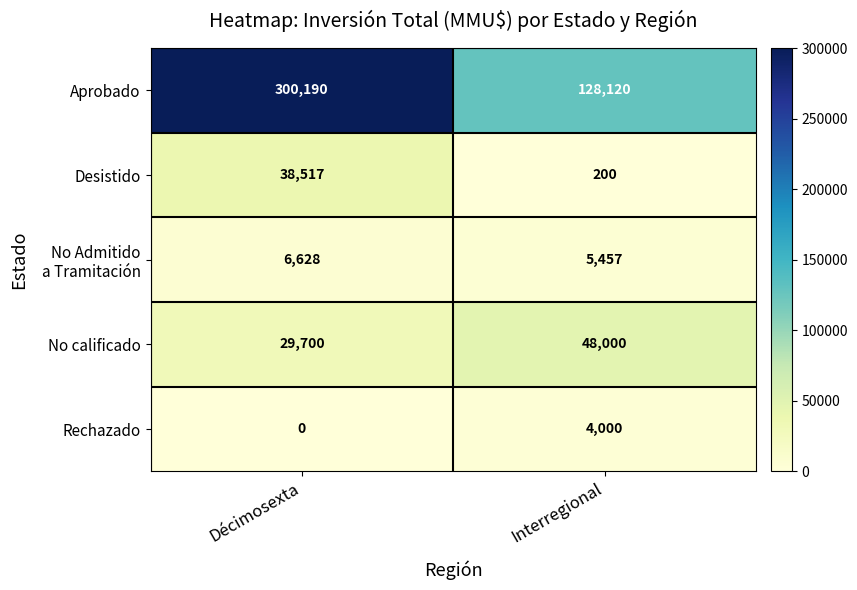

At how many categories does at least one series exceed 147763?

1